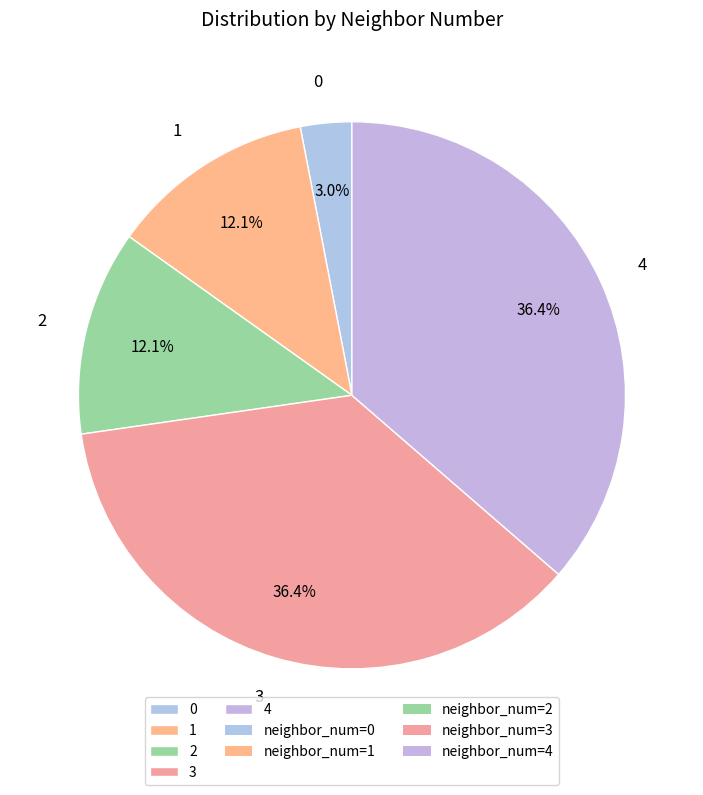

Count the number of slices in the pie.

5